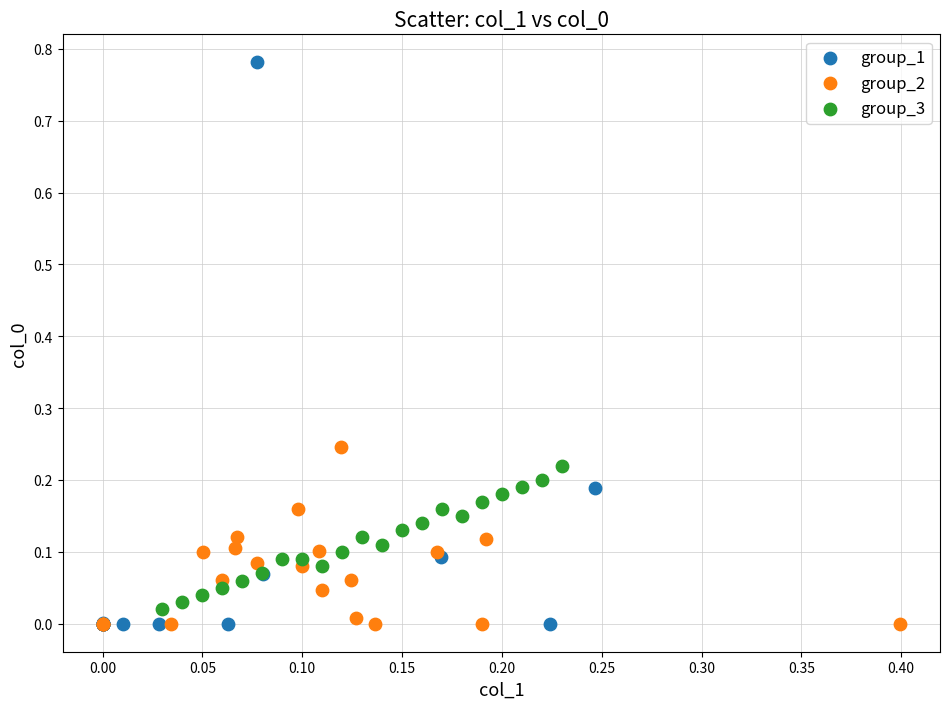

Which series reaches the maximum Y coordinate?

group_1